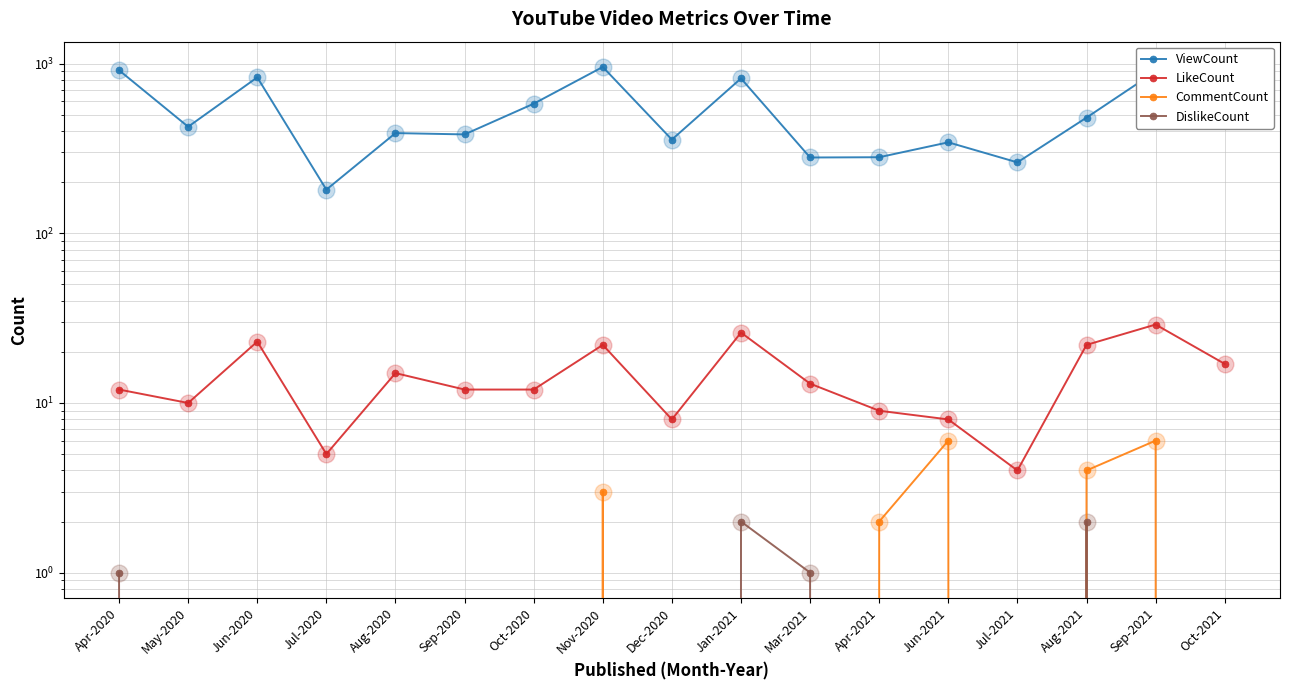

What is the sum of the DislikeCount values at Apr-2020 and Aug-2020?

1